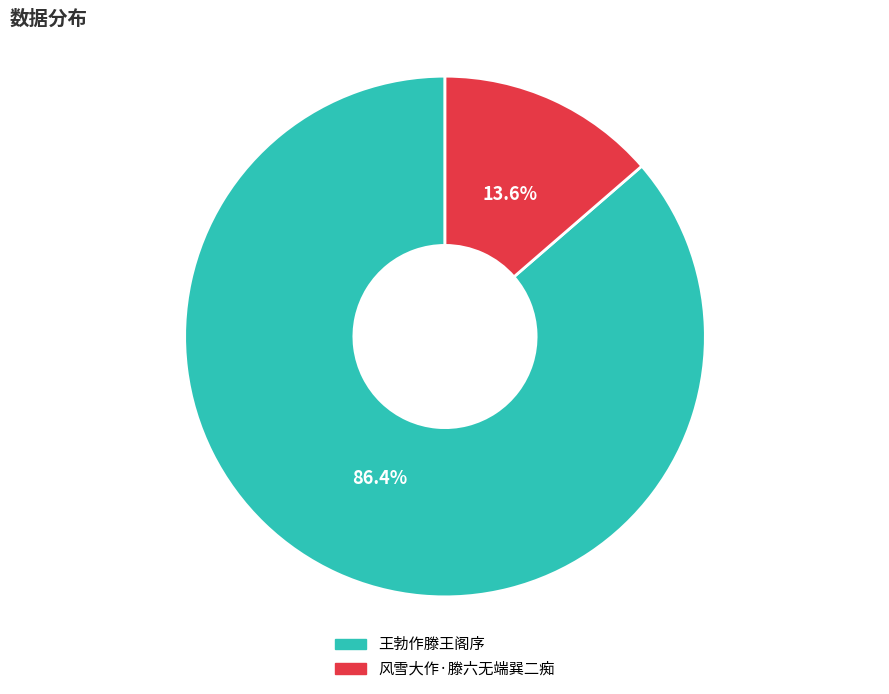

To the nearest percent, what portion does 风雪大作·滕六无端巽二痴 represent?

14%